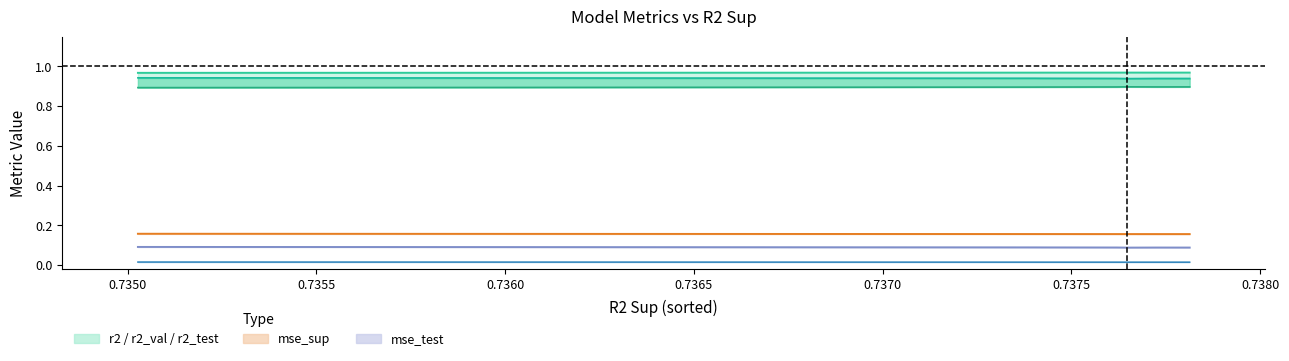

What is the value of the mse_sup point at the 7th from the left?

0.2